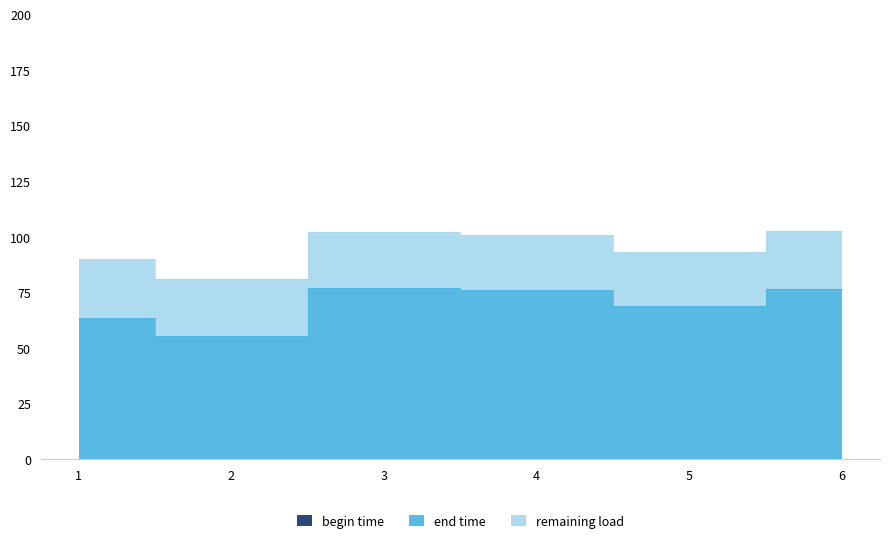

What is the lowest value of the remaining load series?

24.3